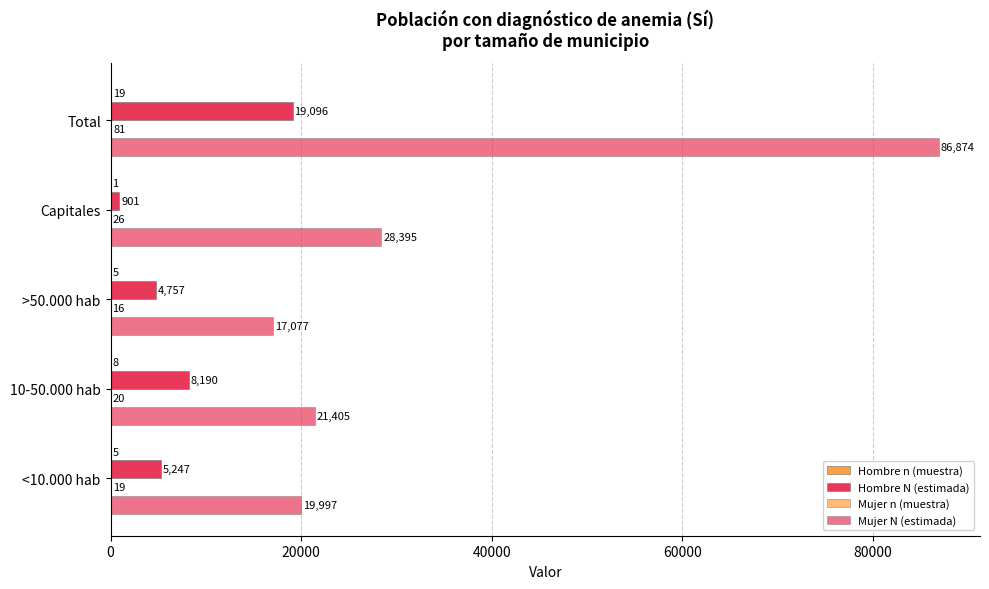

At how many categories does at least one series exceed 71298?

1